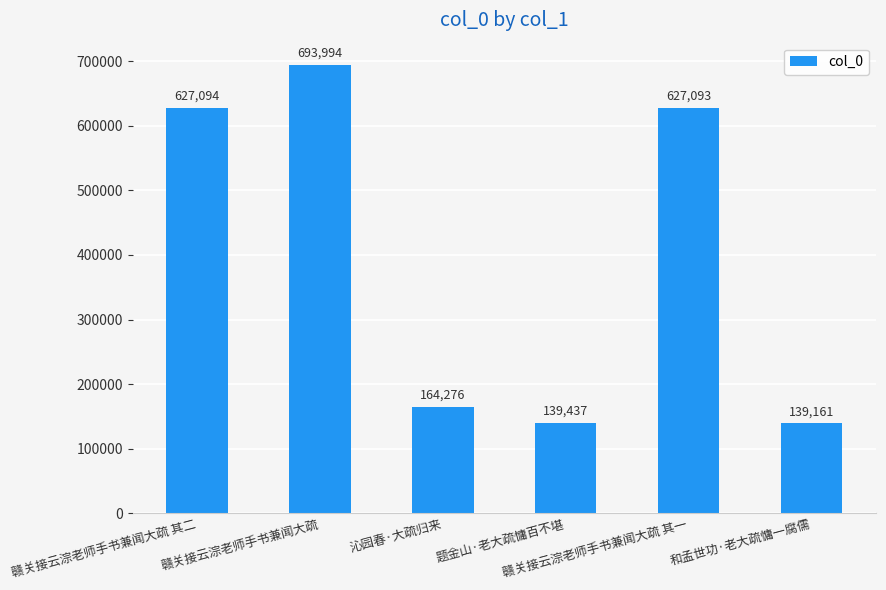

What is the sum of the values at 题金山·老大疏慵百不堪 and 和孟世功·老大疏慵一腐儒?

278598